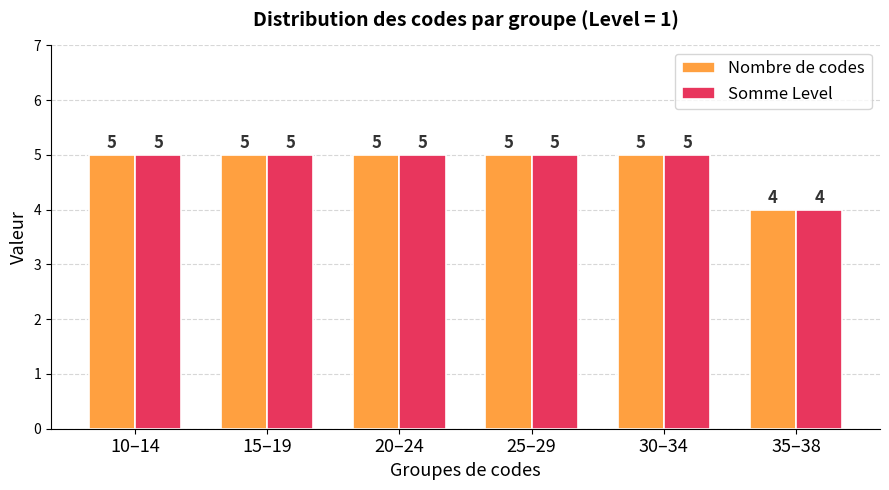

True or false: Nombre de codes has a value of 9 at 10–14.

False